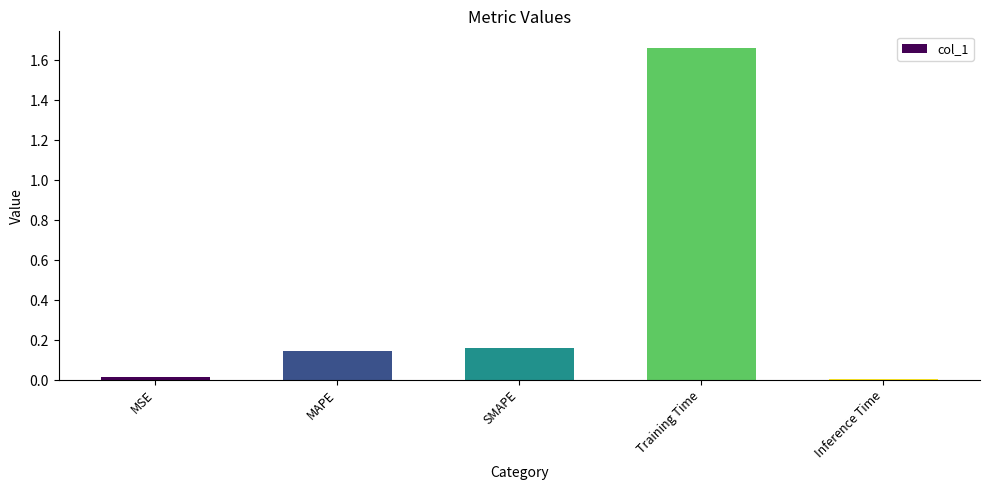

The value at Training Time is 1.0. True or false?

False